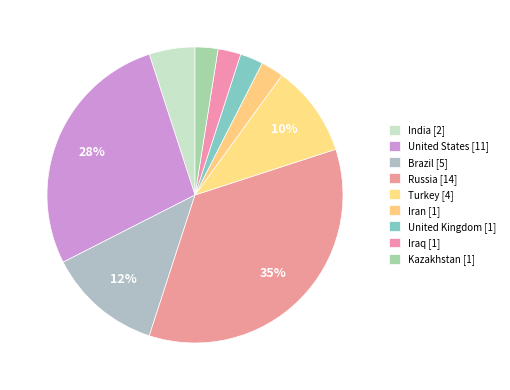

To the nearest percent, what is the difference between the Brazil and India slice percentages?

8%